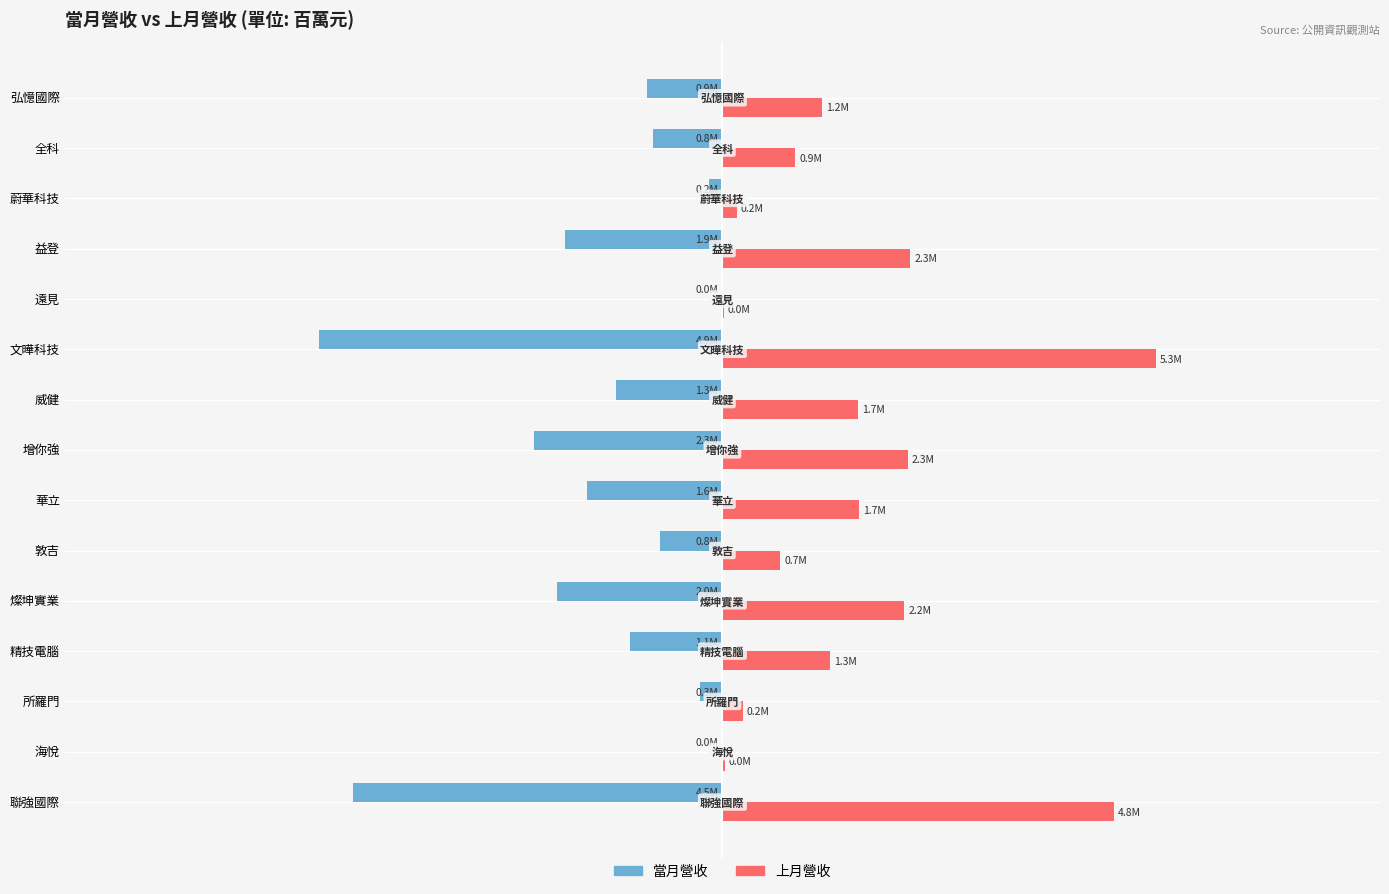

What are all the series names shown in the legend?

當月營收, 上月營收